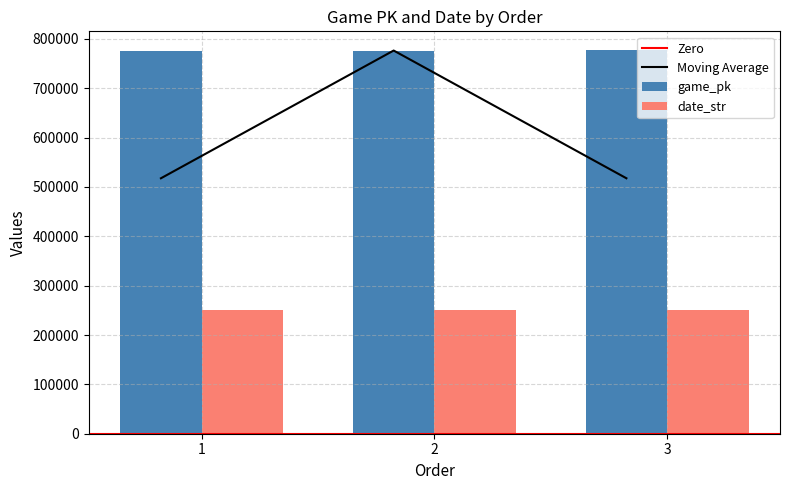

Which series changed the most between 1 and 2?

game_pk